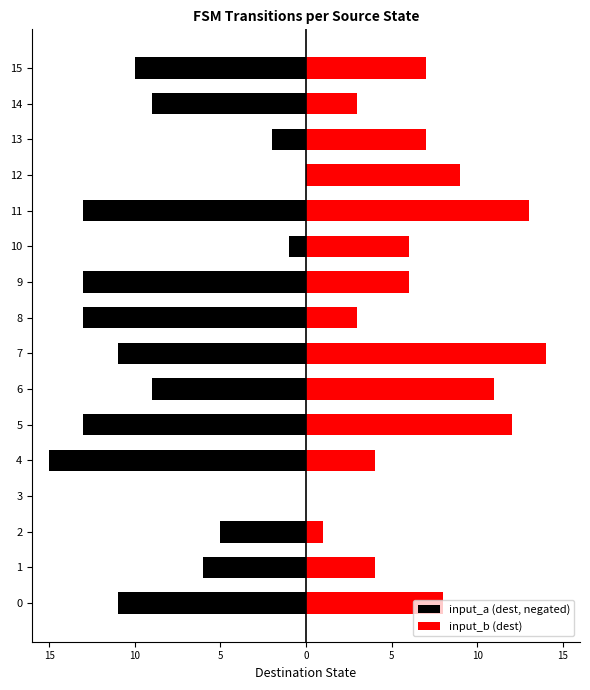

Are the bars horizontal?

Yes